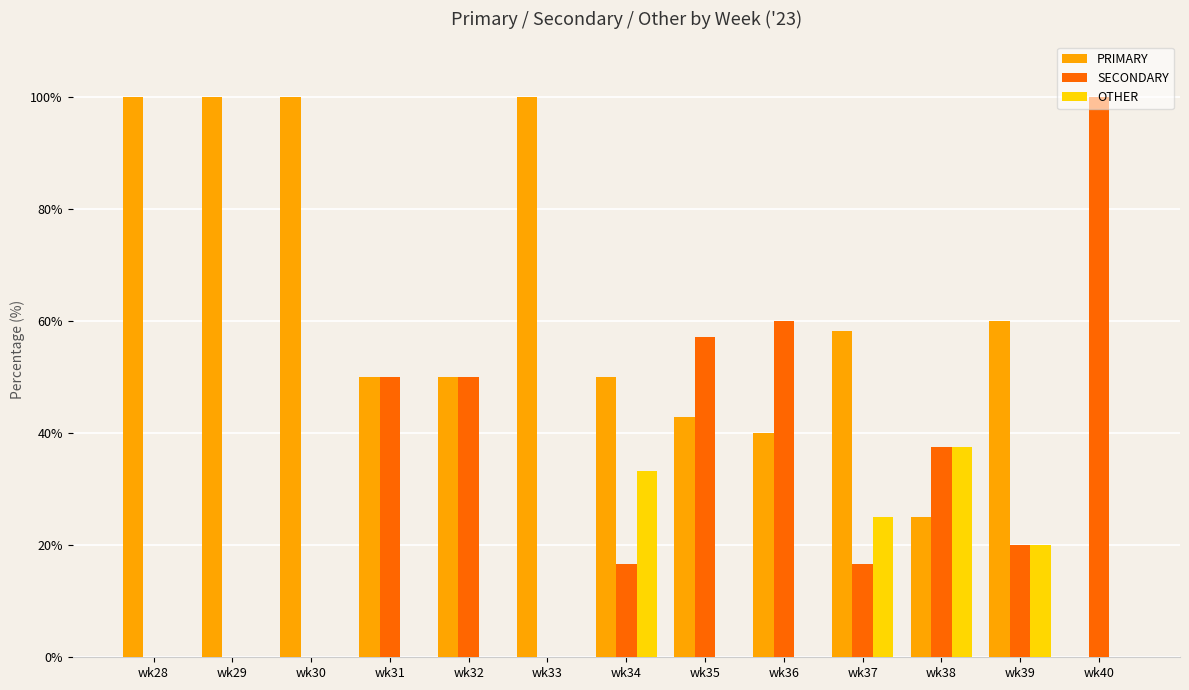

Between wk33 and wk38, which series saw the biggest shift?

PRIMARY